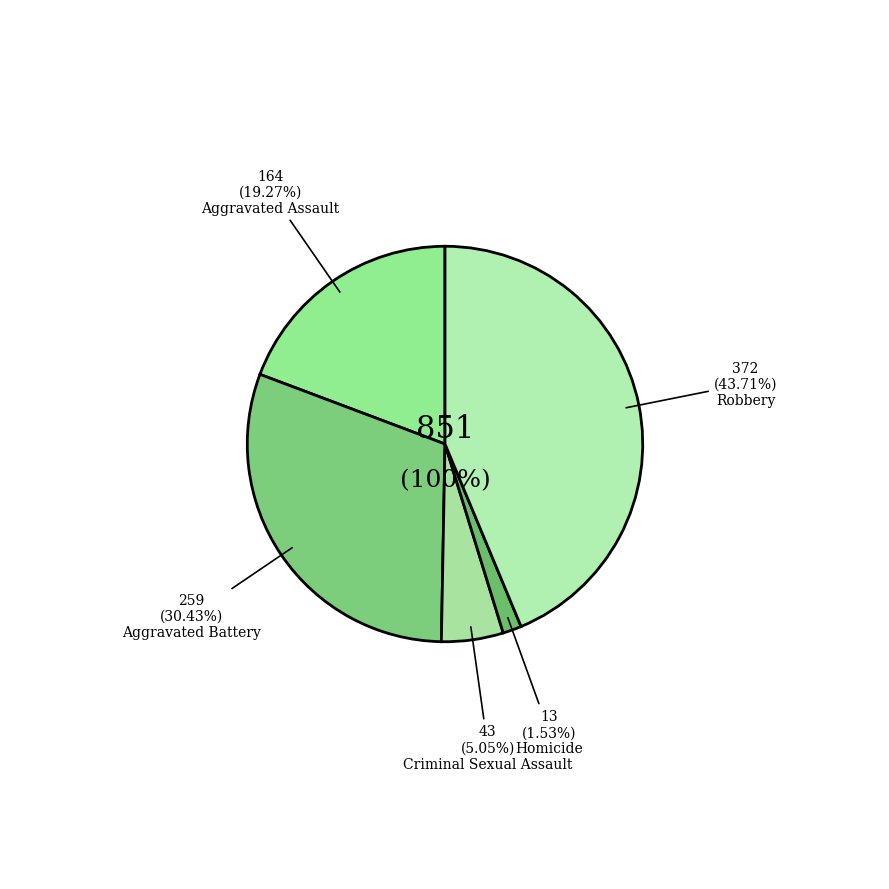

Is there any slice that represents more than half of the pie?

No